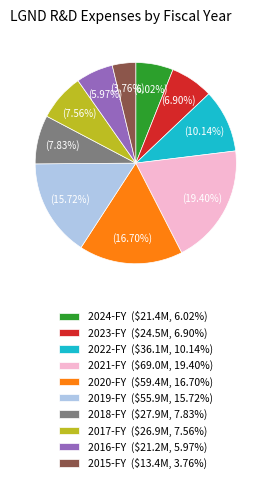

Is there a majority slice in this chart?

No